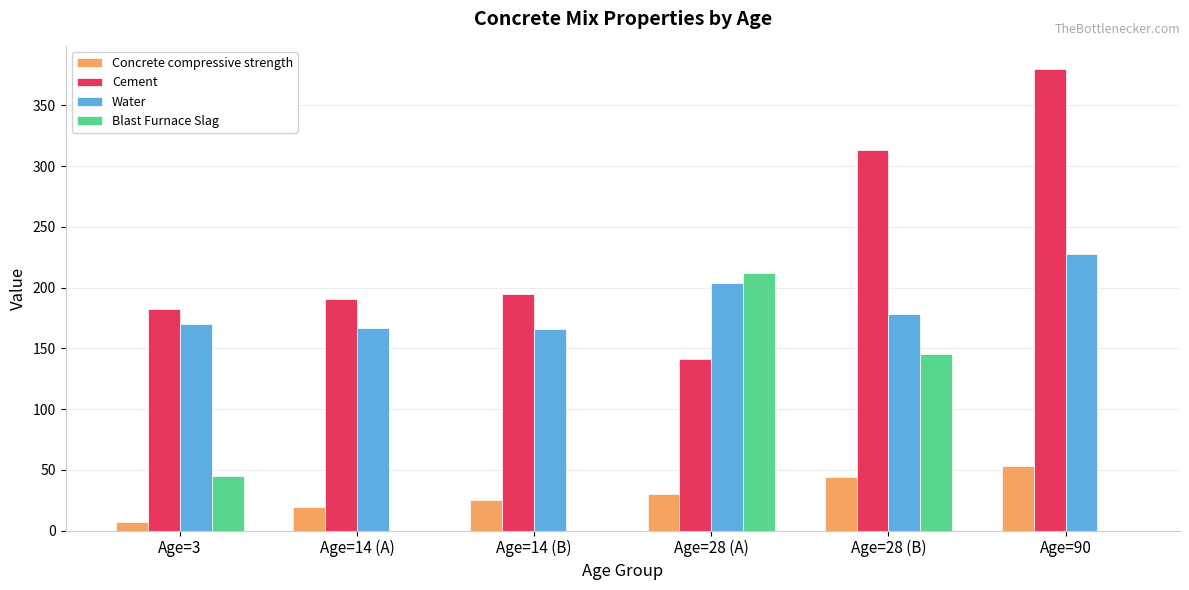

How many series are shown in this chart?

4